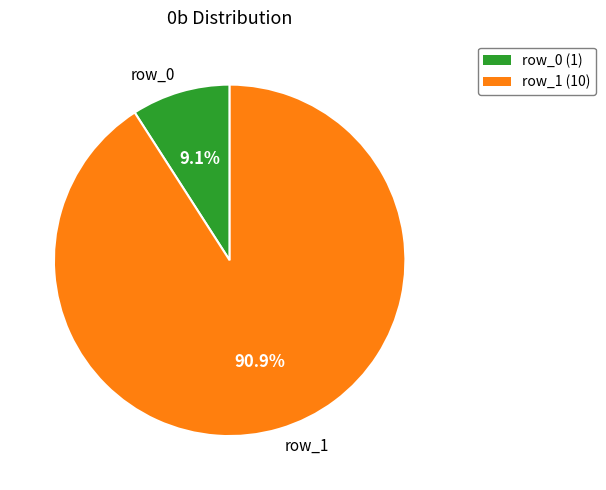

Which category has the smallest portion of the pie?

row_0